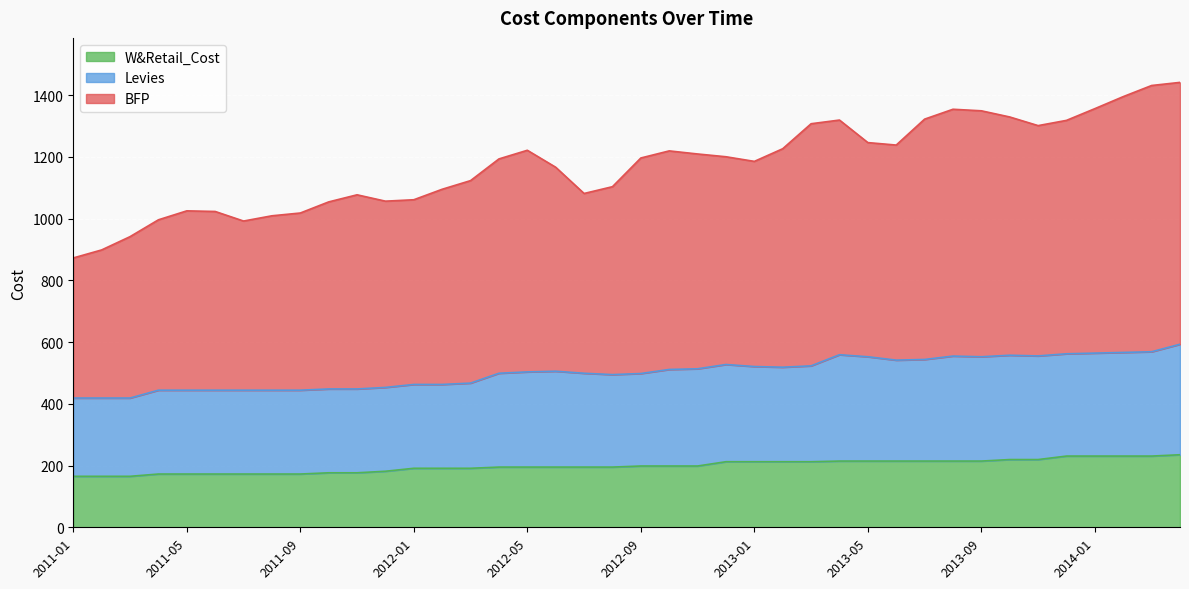

What is the value of the W&Retail_Cost point at the 30th from the left?

214.6